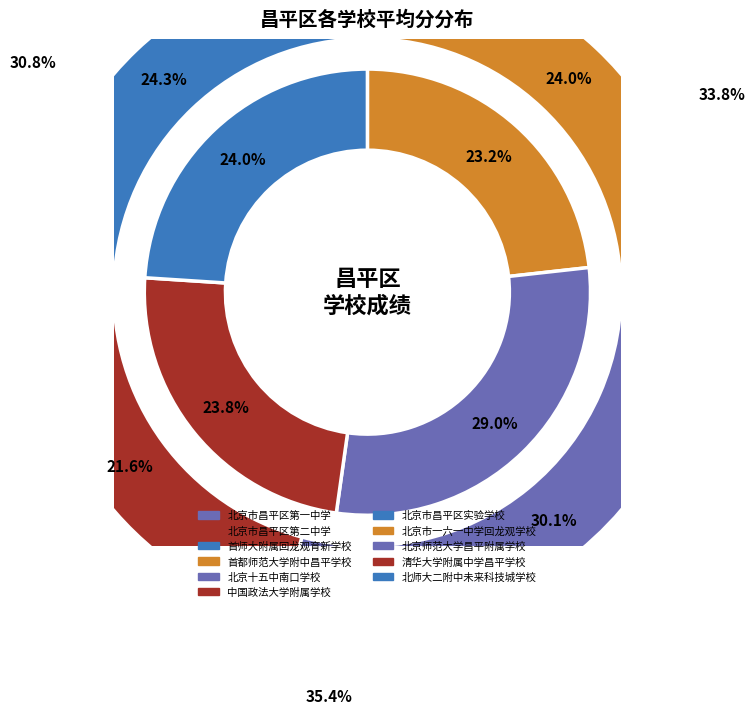

Between 北京十五中南口学校 and 北京市昌平区第二中学, which is larger?

北京市昌平区第二中学